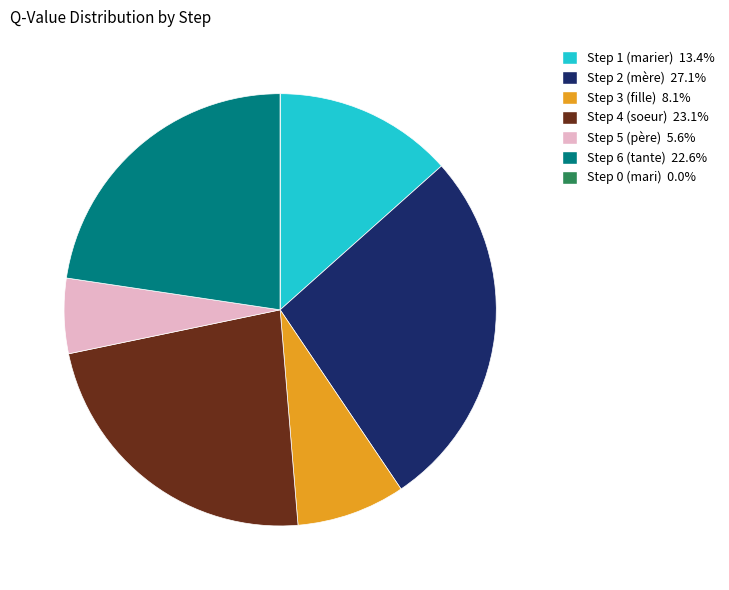

Do Step 3 (fille) and Step 2 (mère) together represent more than half of the pie?

No